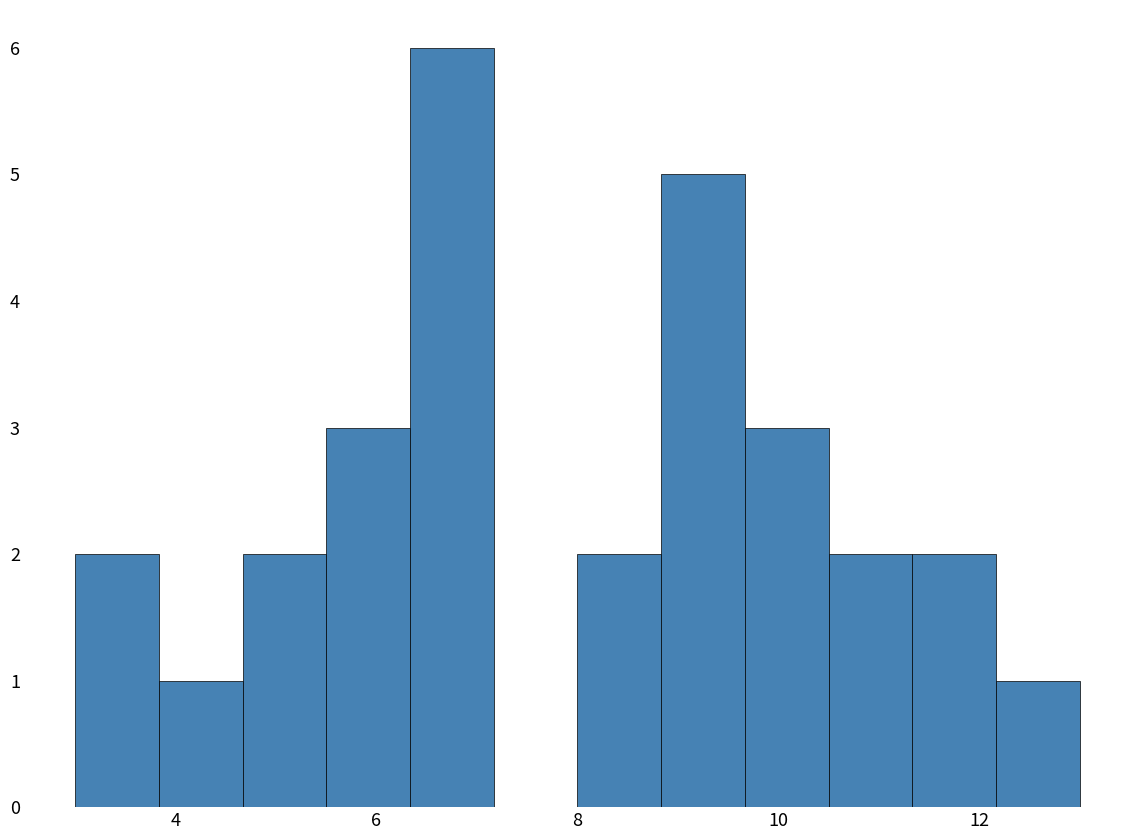

Which range on the x-axis has the tallest bar?

6.4 to 7.2